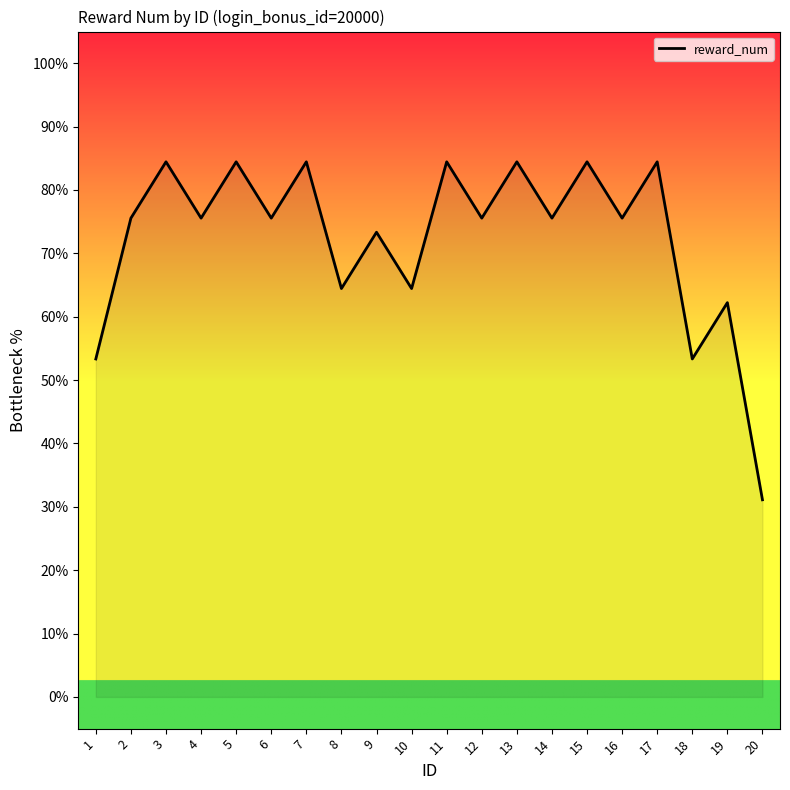

What value does the data have at 3?

84.4